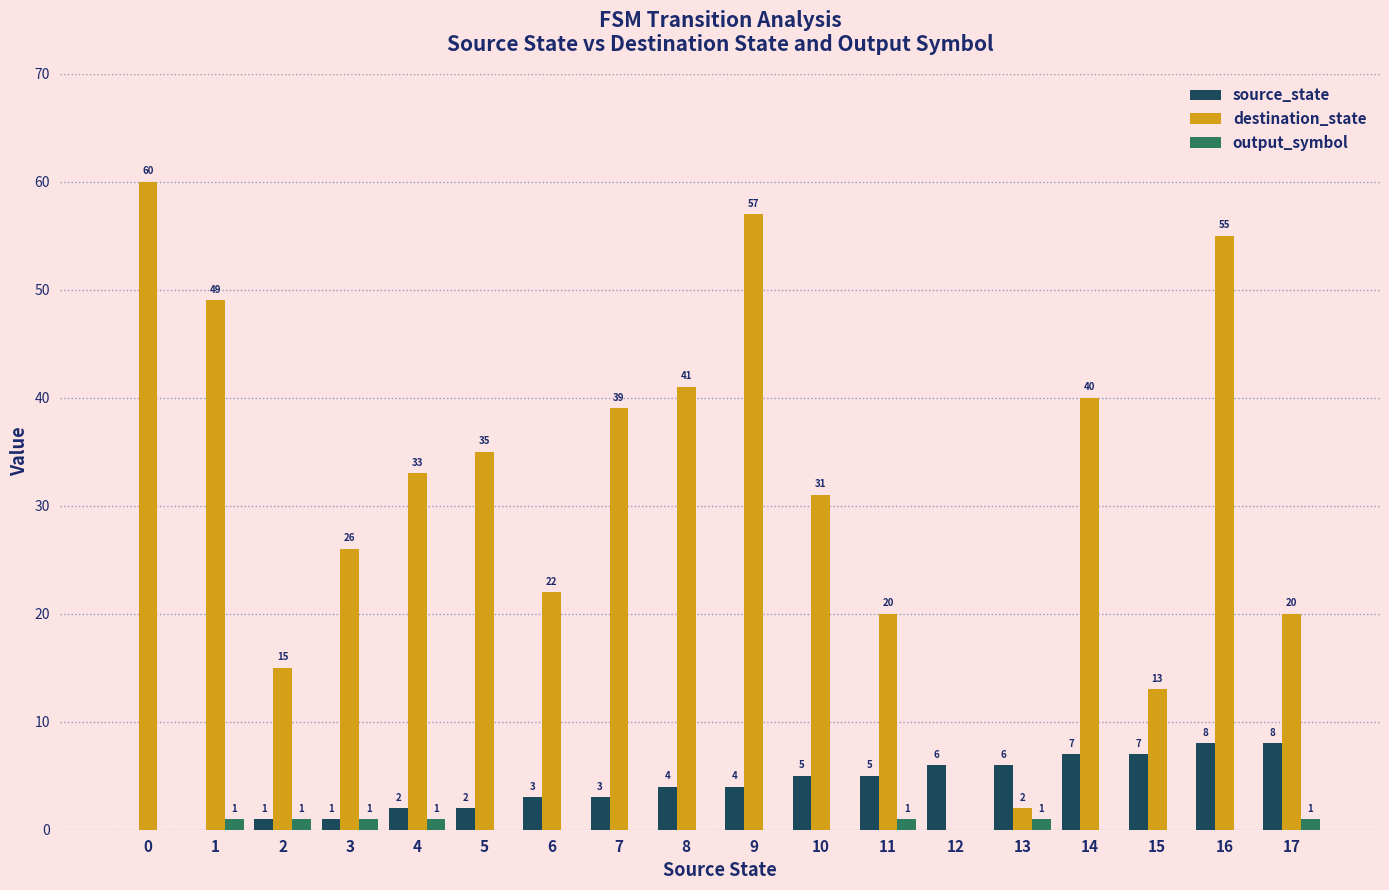

How many positive values does the destination_state series have?

17